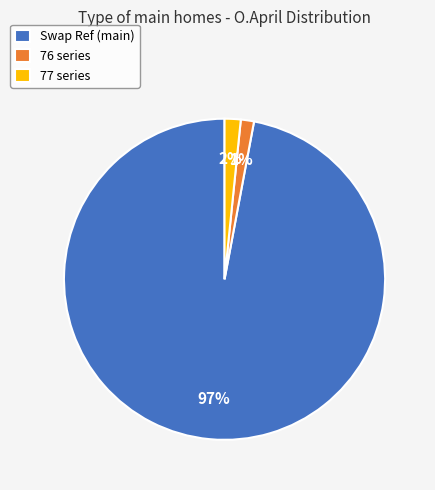

How many segments does this pie chart have?

3